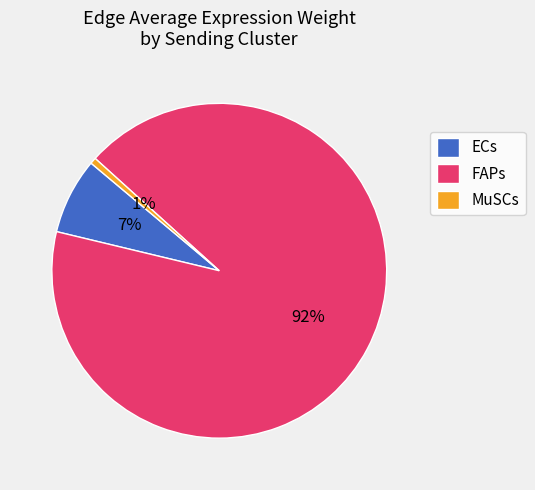

Which category has the smallest portion of the pie?

MuSCs